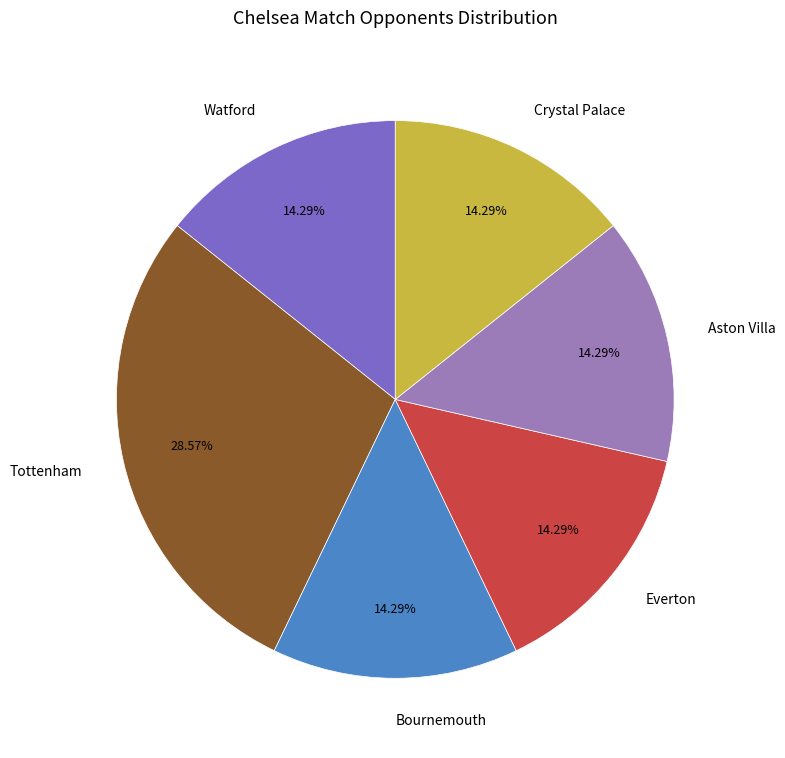

Is there a majority slice in this chart?

No